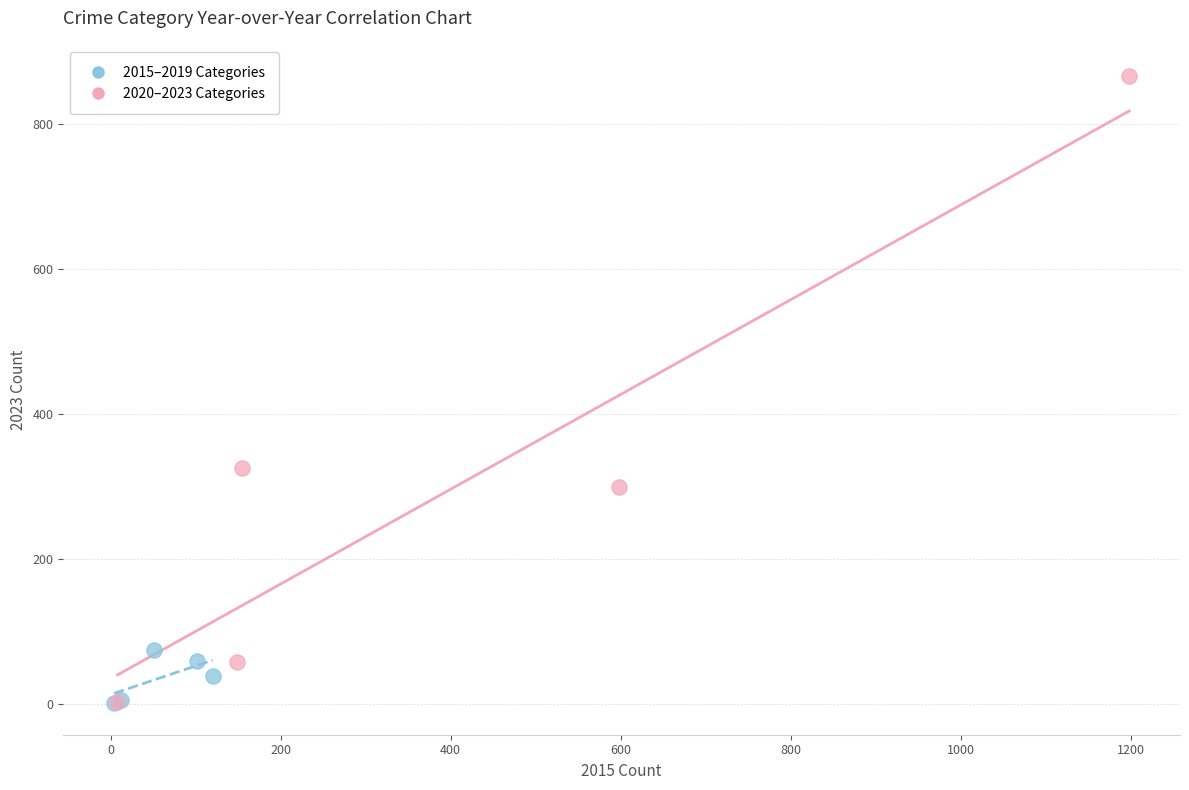

Which series contains the highest Y value?

2020–2023 Categories